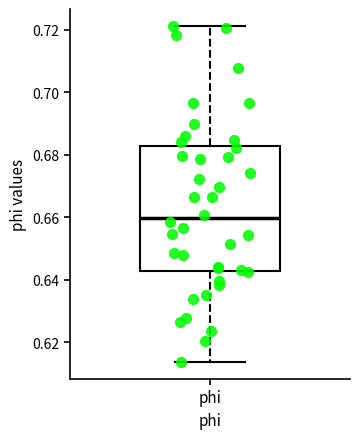

Where does the lower whisker of the box for phi end on the y-axis? The values are not printed on the chart, so give them approximately, as read against the axis.

0.614